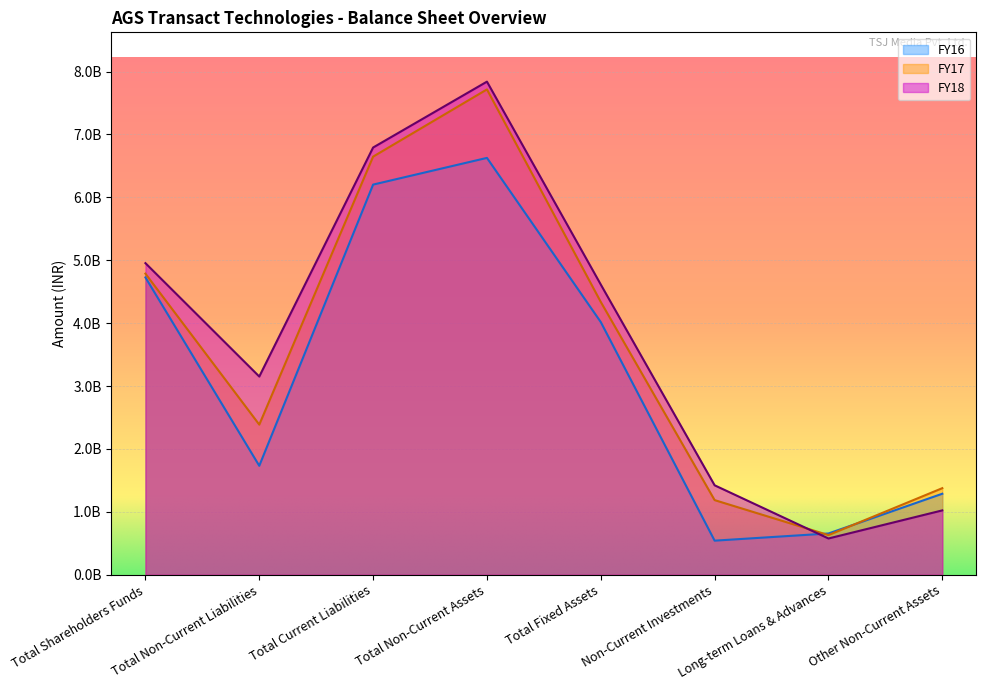

Which series has the largest total across all categories?

FY18